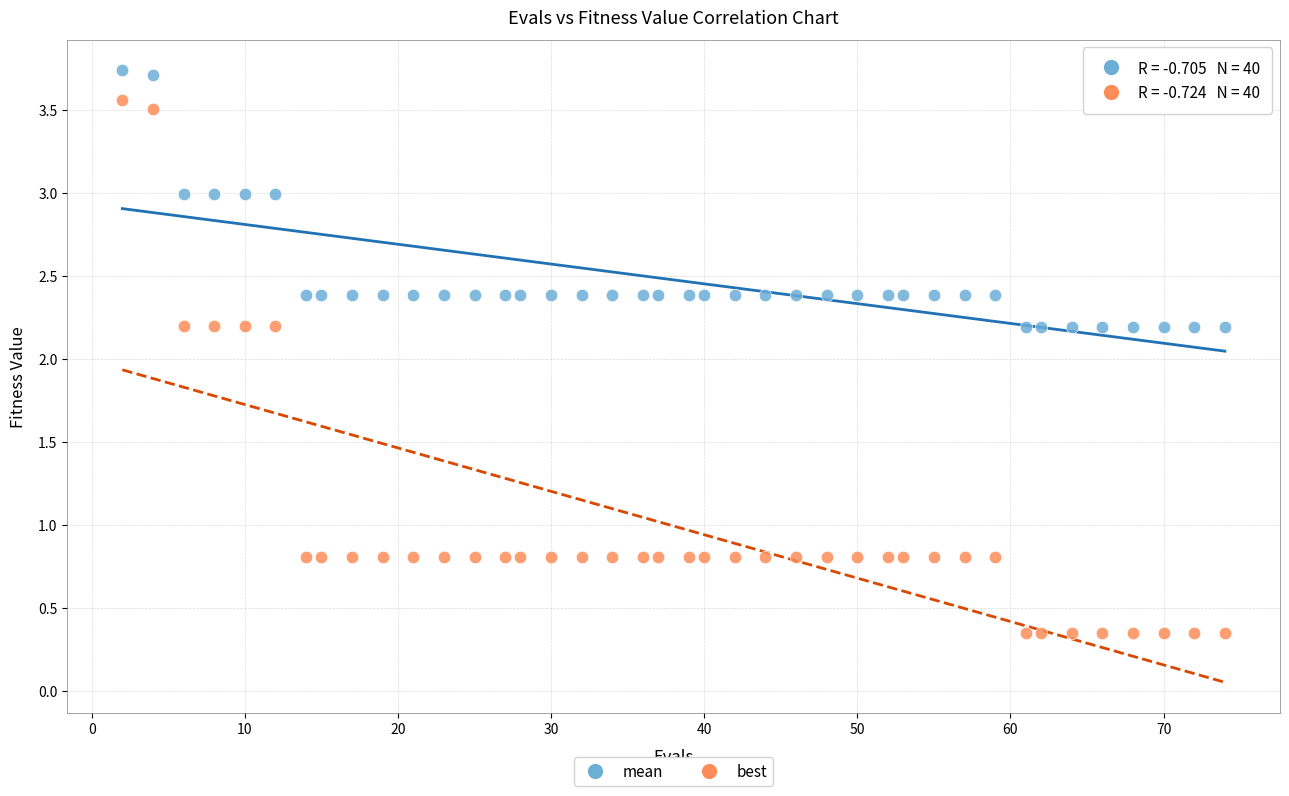

What is the X range (max minus min) for the scatter plot?

72.0